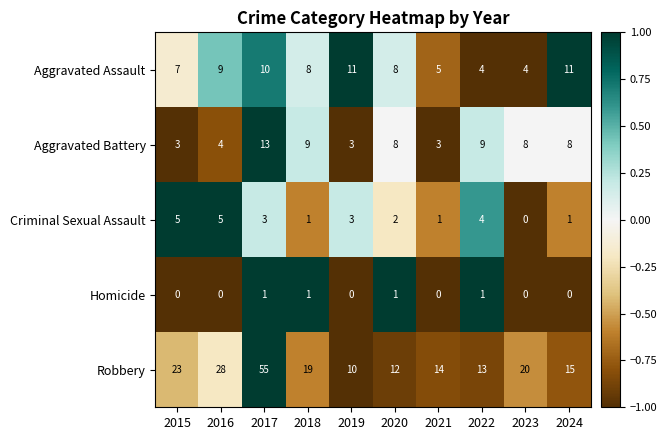

The Criminal Sexual Assault series shows 5 at 2015. True or false?

True